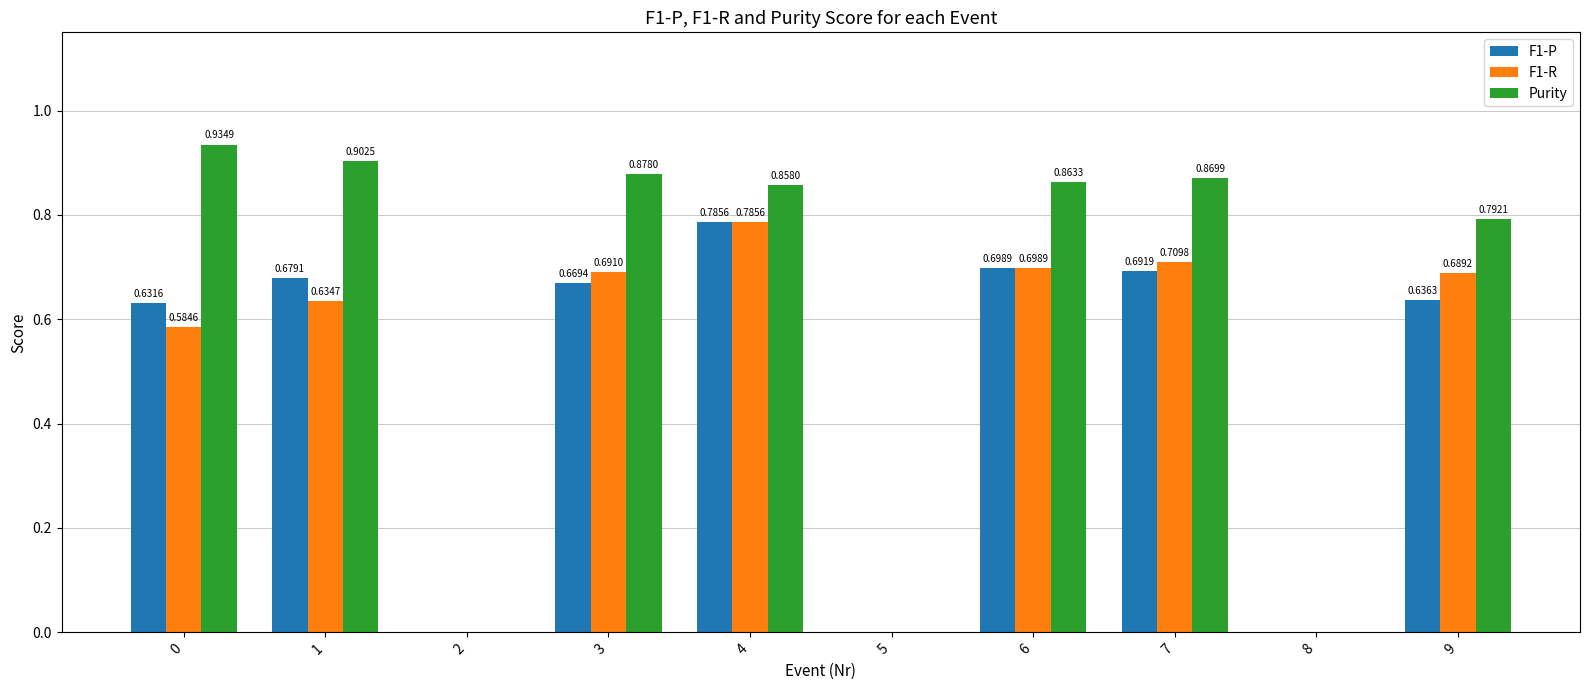

Between 3 and 7, which series saw the biggest shift?

F1-P